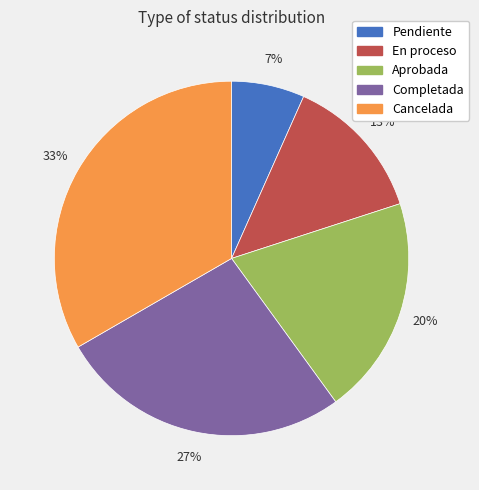

Is there a majority slice in this chart?

No